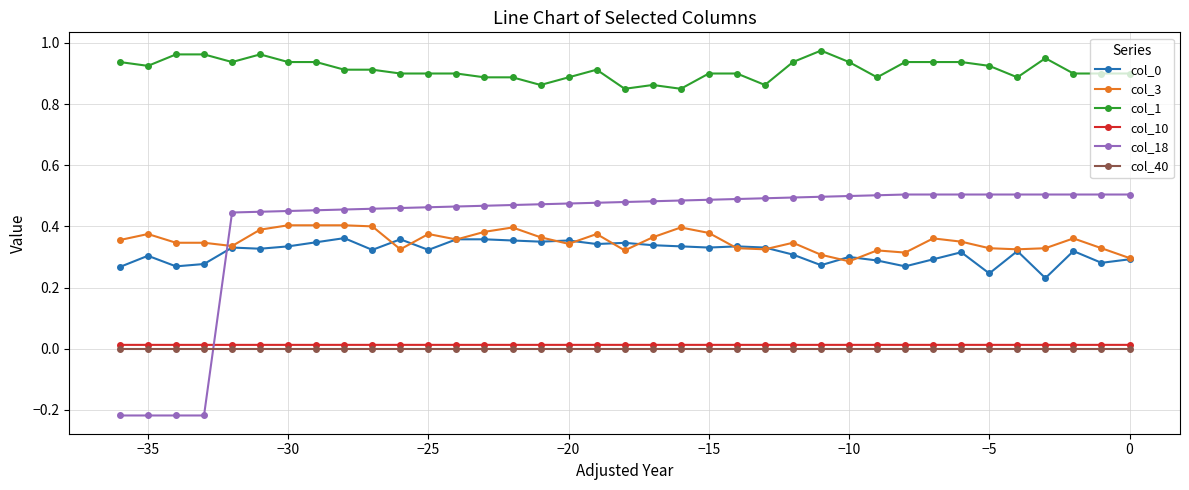

Which series has the widest spread of values?

col_18